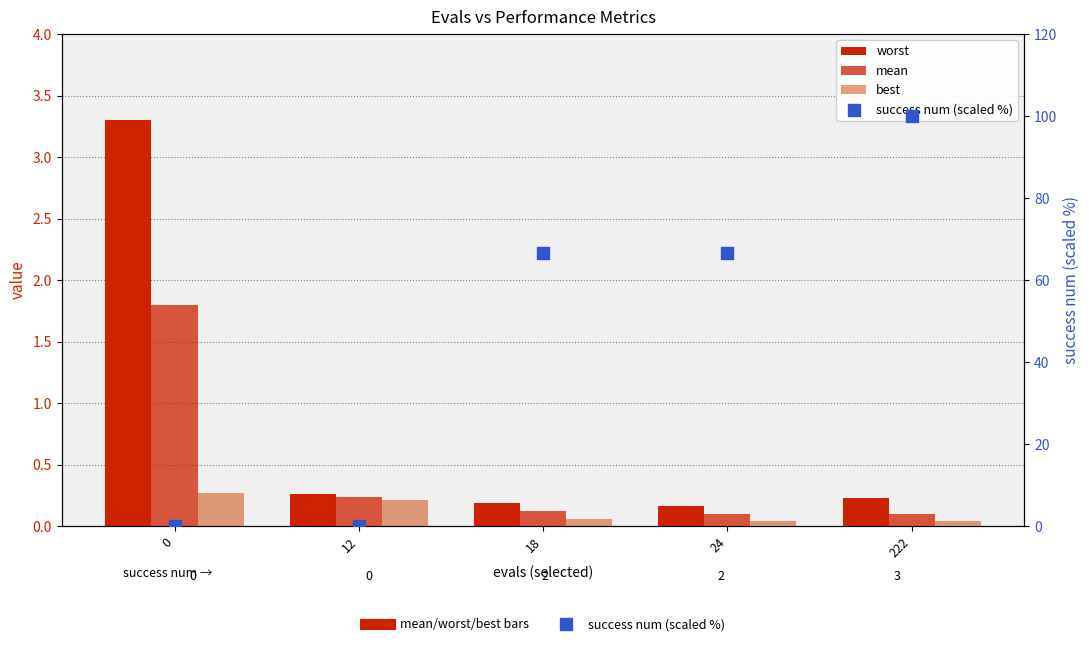

Which series contains the highest Y value?

success num (scaled %)